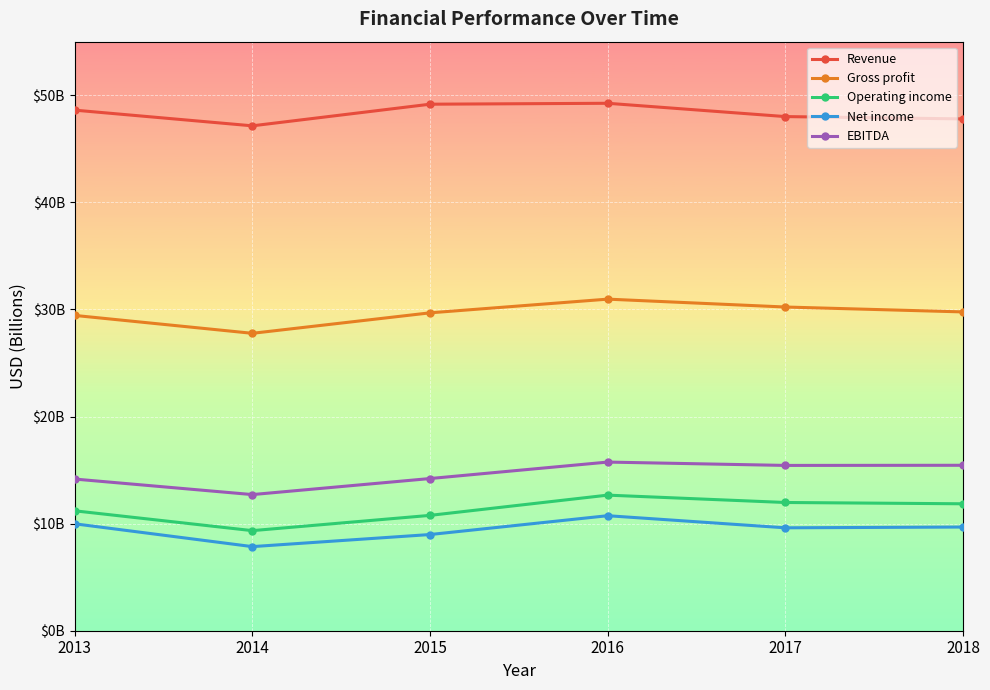

What is the difference between the EBITDA values at 2014 and 2016?

3035000000